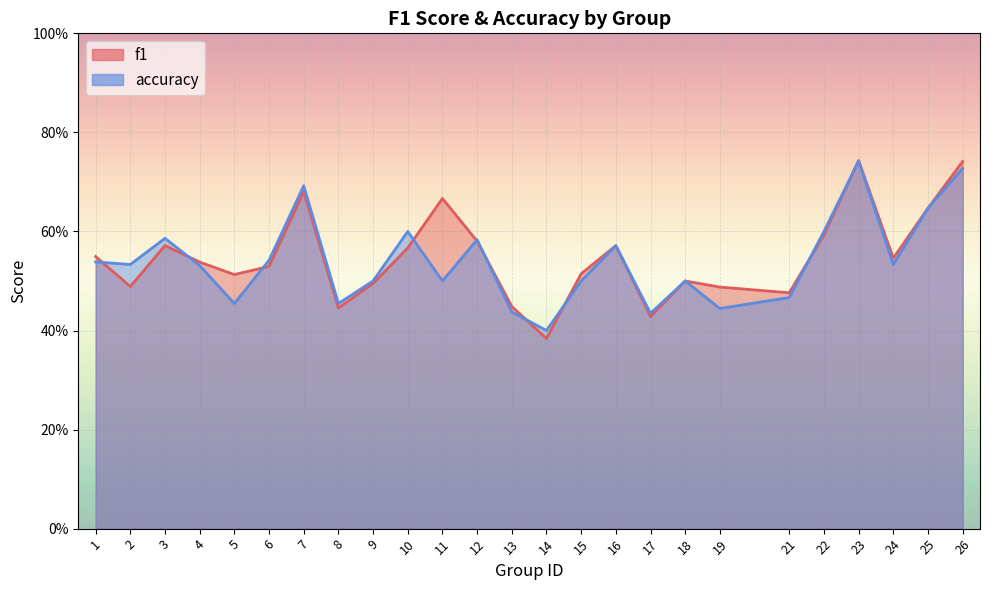

What is the sum of the accuracy values at 5 and 21?

0.9